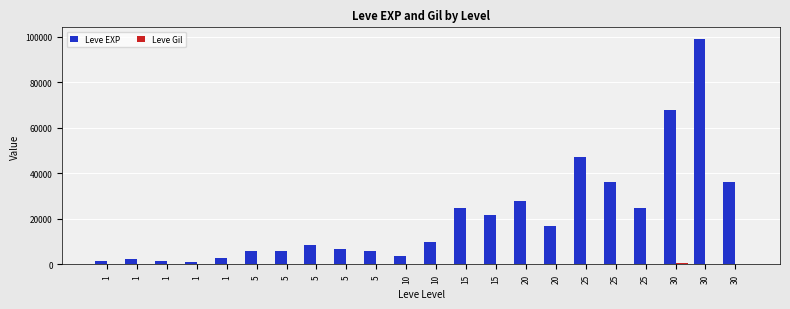

What is the highest value of the Leve EXP series?

99220